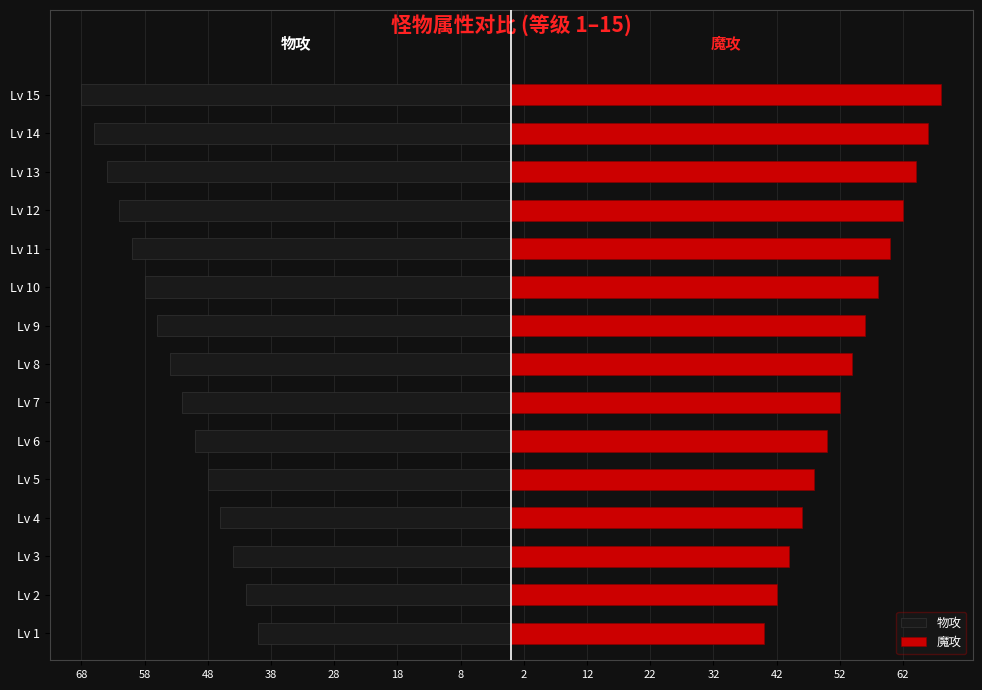

Reading right to left, what are all the values shown in this chart?

物攻: -68	-66	-64	-62	-60	-58	-56	-54	-52	-50	-48	-46	-44	-42	-40
魔攻: 68	66	64	62	60	58	56	54	52	50	48	46	44	42	40